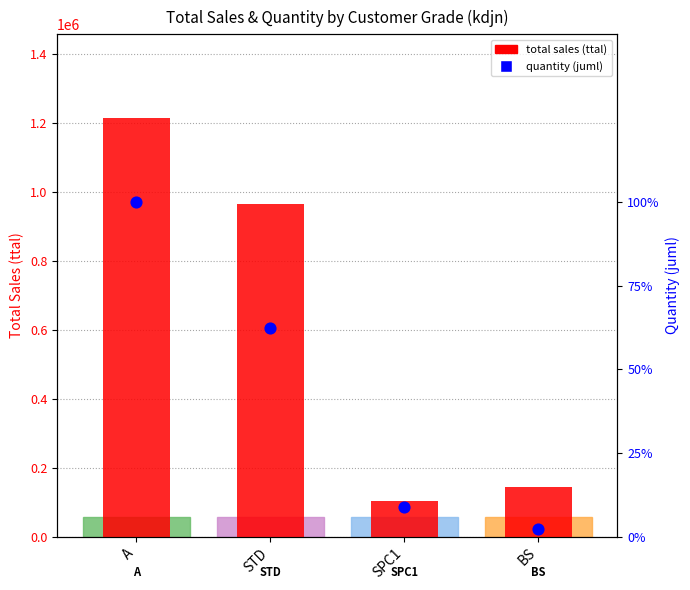

What is the total value across all series at SPC1?

104004